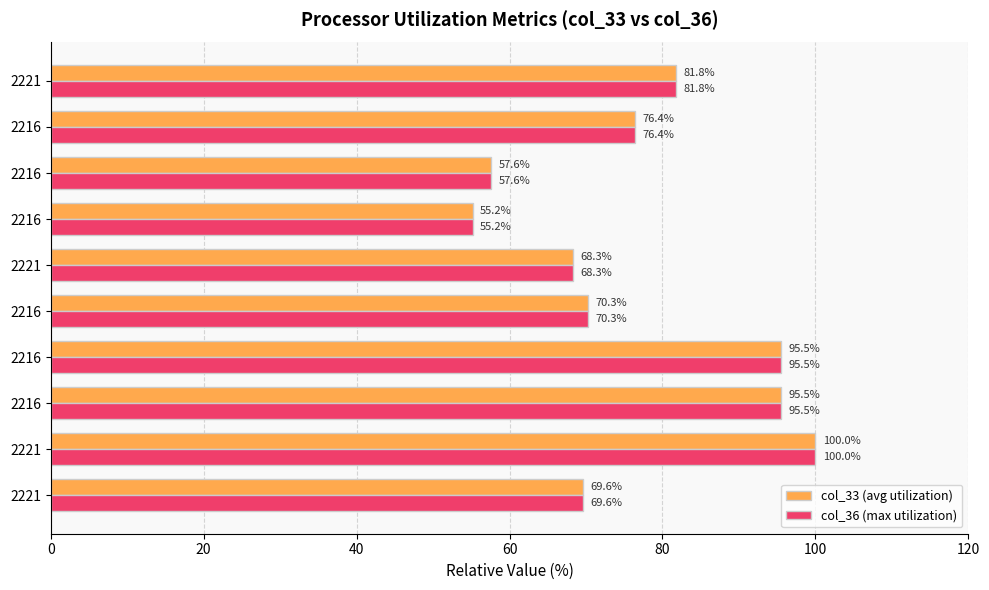

How many data points in col_33 (avg utilization) are less than 76?

5